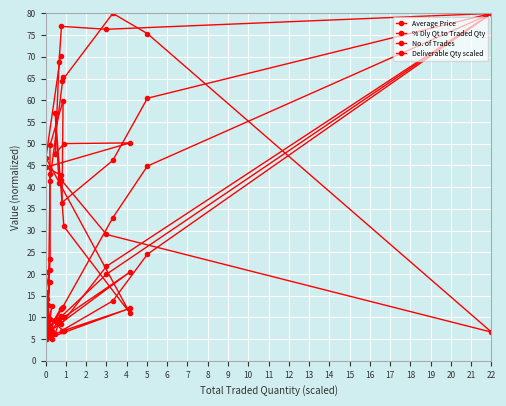

At which category is the sum across all series the highest?

22